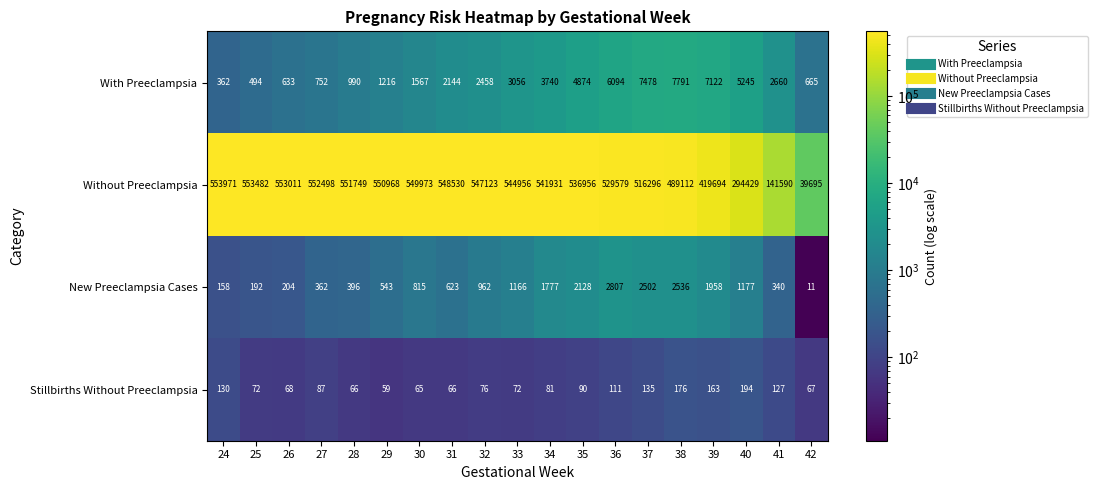

Rank the series by their maximum value, from highest to lowest.

Without Preeclampsia, With Preeclampsia, New Preeclampsia Cases, Stillbirths Without Preeclampsia